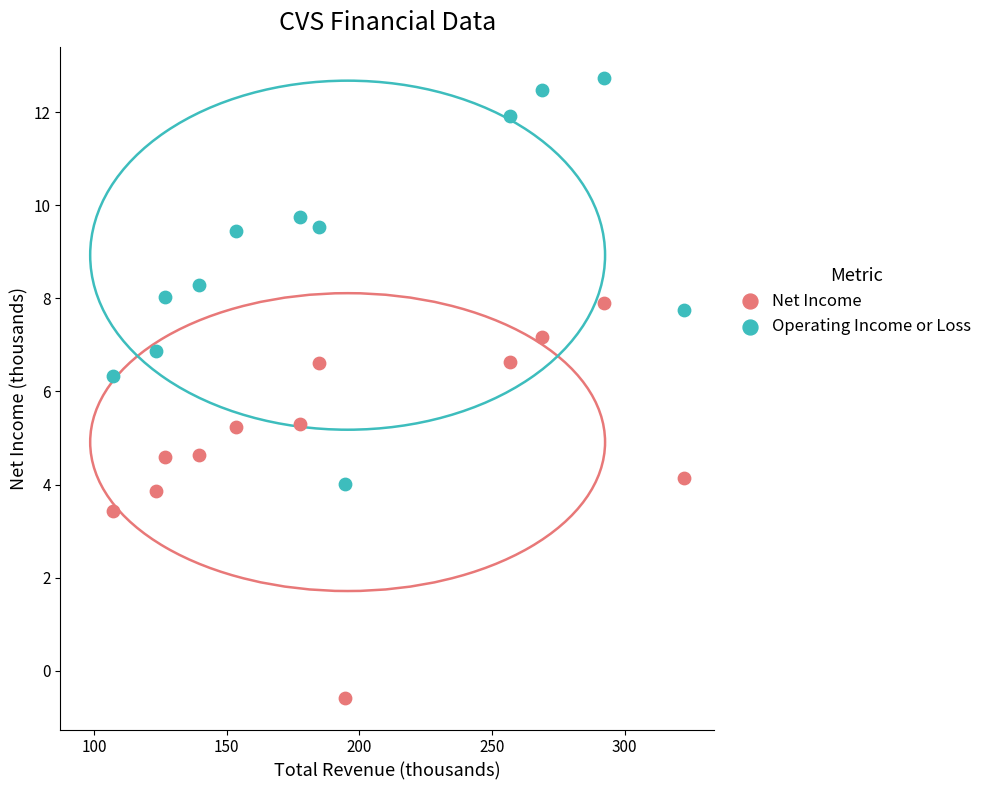

What are all the series names shown in the legend?

Net Income, Operating Income or Loss